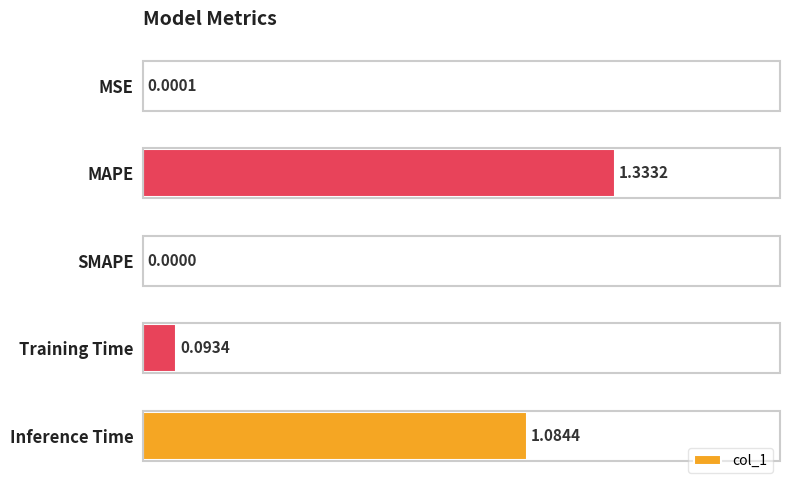

Count the number of values greater than 0.

4